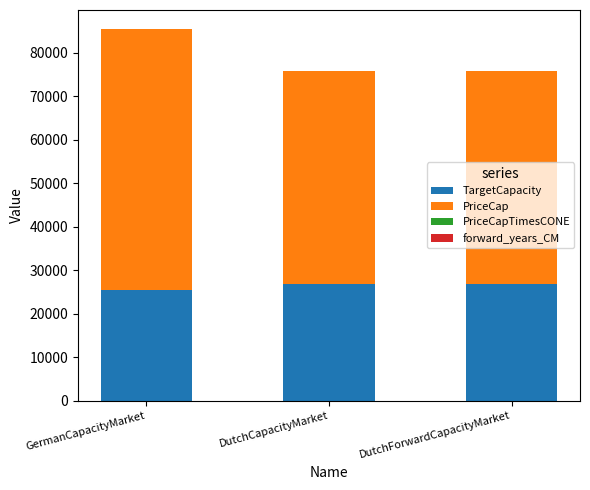

The value of TargetCapacity at DutchCapacityMarket is 26776.0. True or false?

True